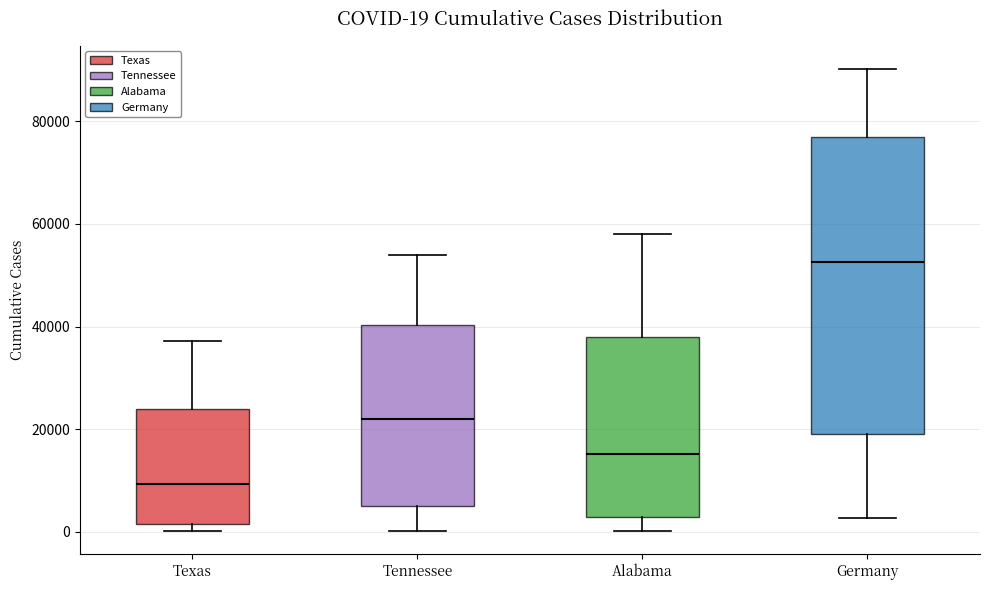

Which box is the tallest, from its lower edge to its upper edge?

Germany